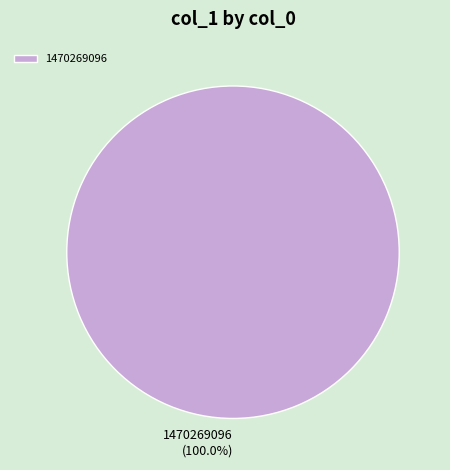

Is 1470269096 the majority of the pie?

Yes